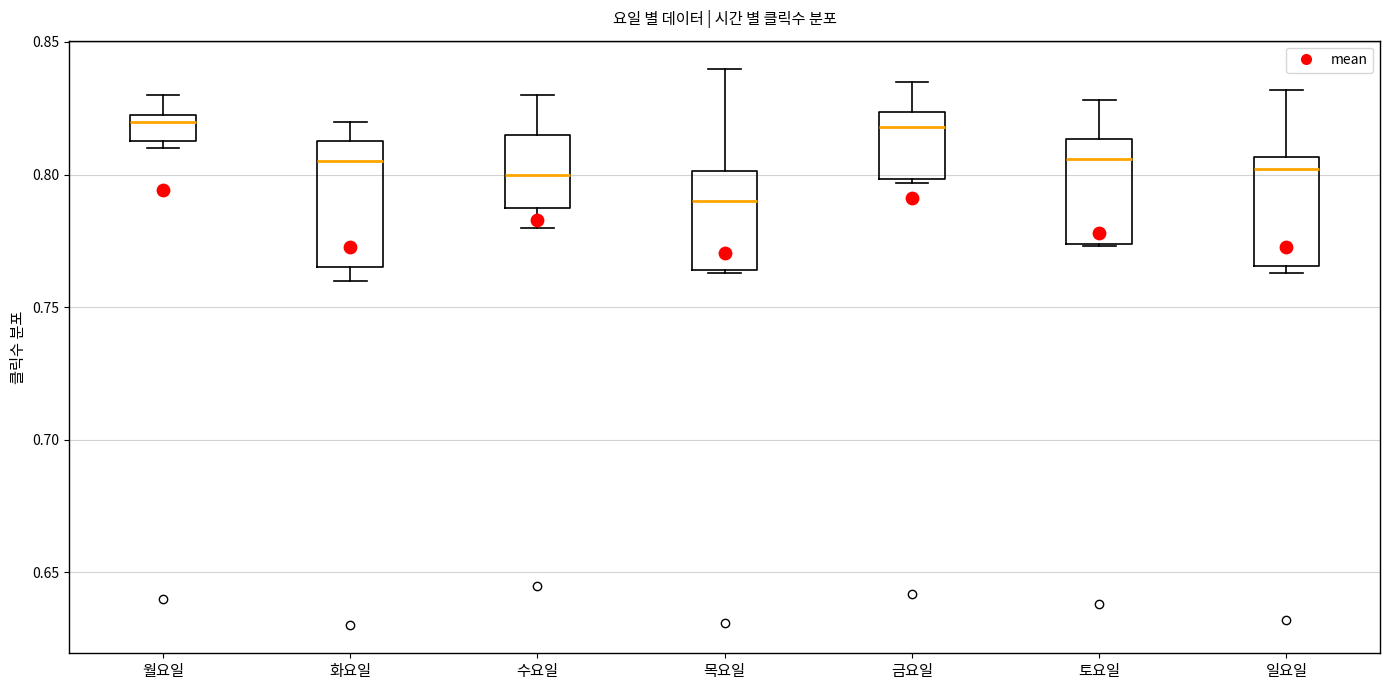

Reading left to right, transcribe this box plot: for each box, give where its median line is, the range the box spans, and where its two whiskers end, as read against the y-axis. The values are not printed on the chart, so give them approximately, as read against the axis.

월요일: median 0.820, box 0.815 to 0.825, whiskers 0.810 to 0.830
화요일: median 0.805, box 0.765 to 0.815, whiskers 0.760 to 0.820
수요일: median 0.800, box 0.790 to 0.815, whiskers 0.780 to 0.830
목요일: median 0.790, box 0.765 to 0.800, whiskers 0.765 to 0.840
금요일: median 0.820, box 0.800 to 0.825, whiskers 0.795 to 0.835
토요일: median 0.805, box 0.775 to 0.815, whiskers 0.775 to 0.830
일요일: median 0.800, box 0.765 to 0.805, whiskers 0.765 (just below the box's lower edge) to 0.830